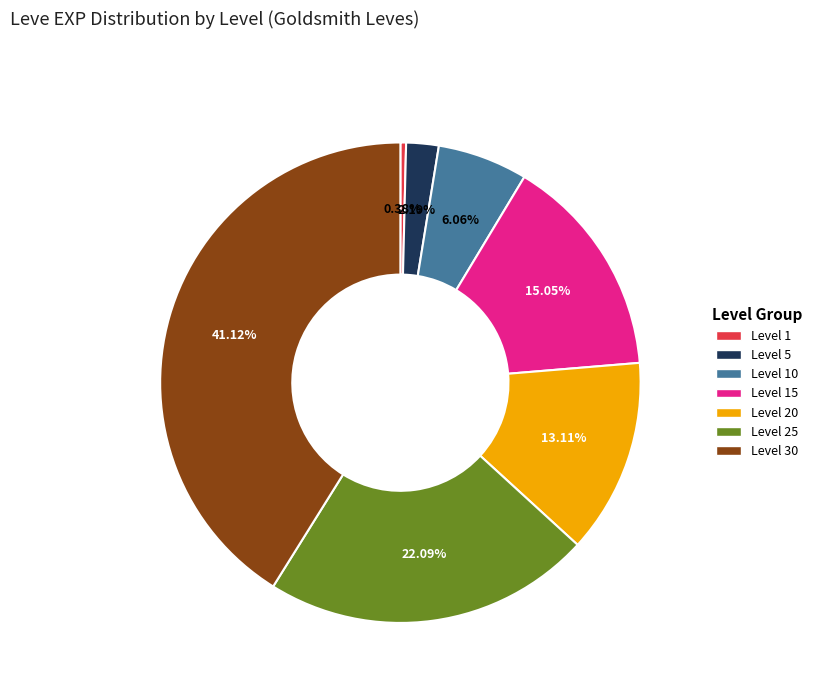

Does any single category account for the majority?

No